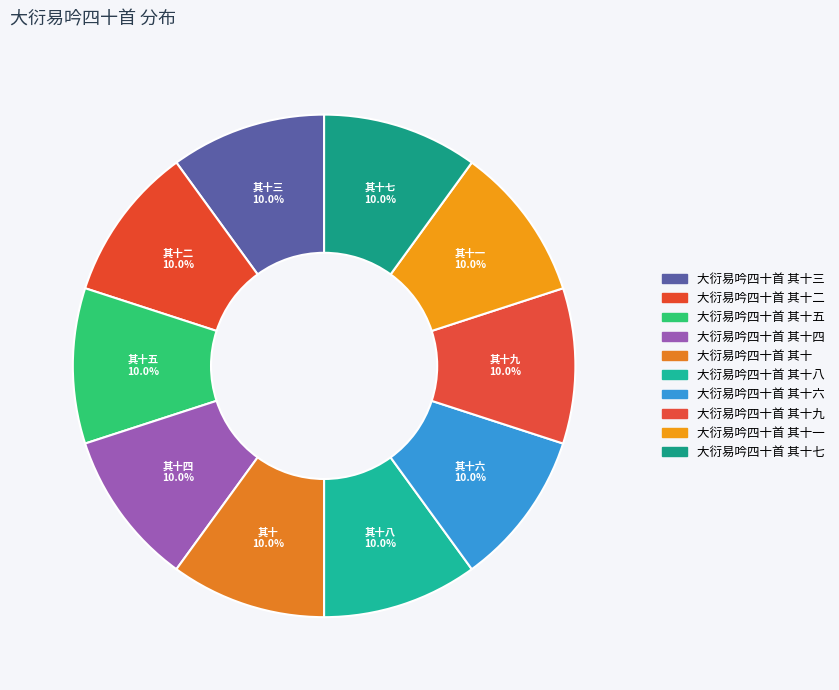

Count the number of slices in the pie.

10